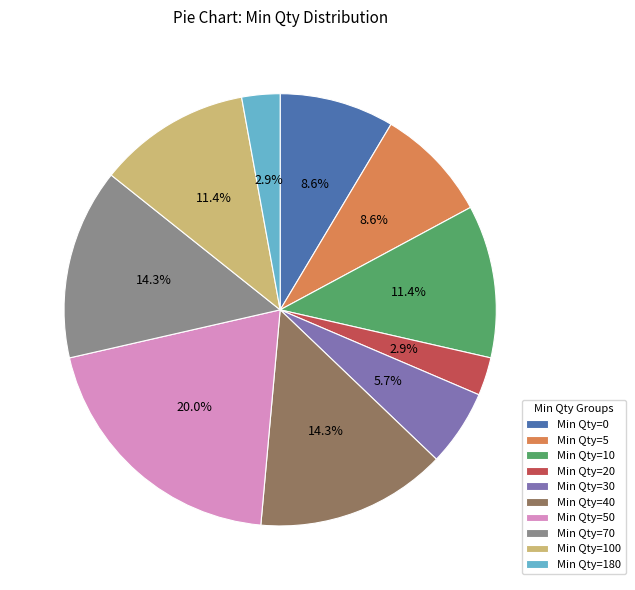

What percentage is NOT represented by Min Qty=5?

91.4%